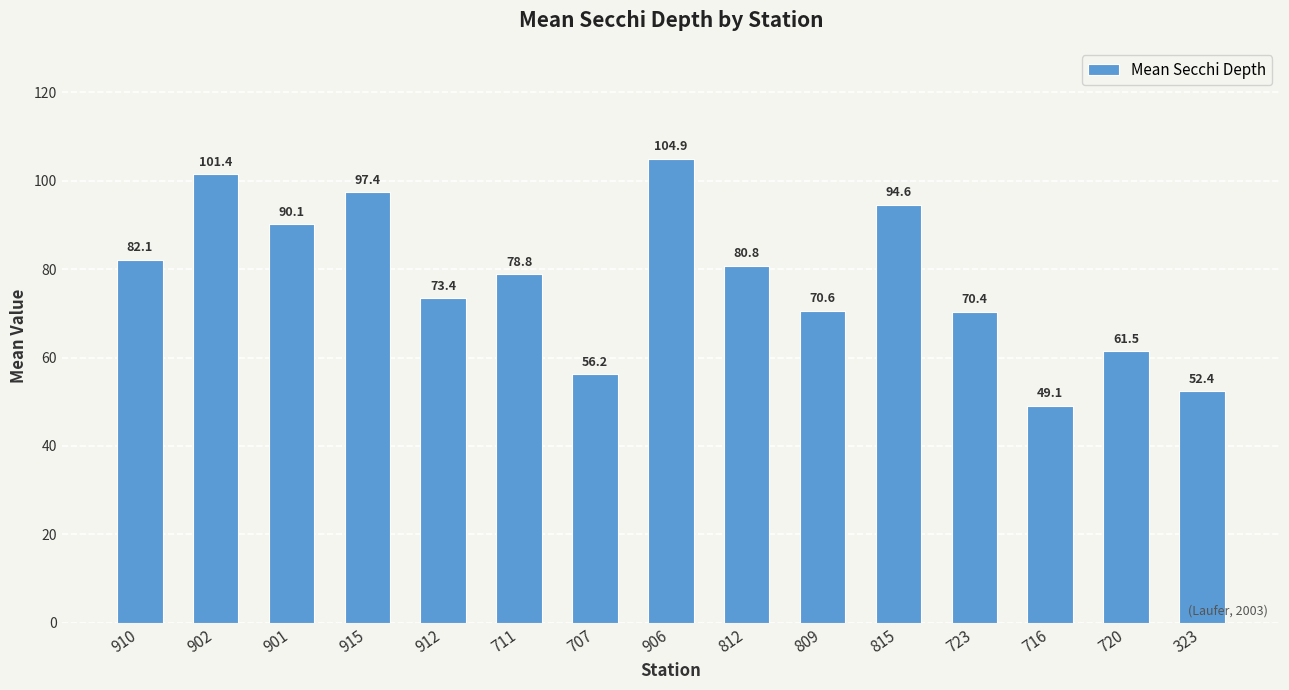

Reading left to right, transcribe all the data shown in this chart.

82.1	101.4	90.1	97.4	73.4	78.8	56.2	104.9	80.8	70.6	94.6	70.4	49.1	61.5	52.4